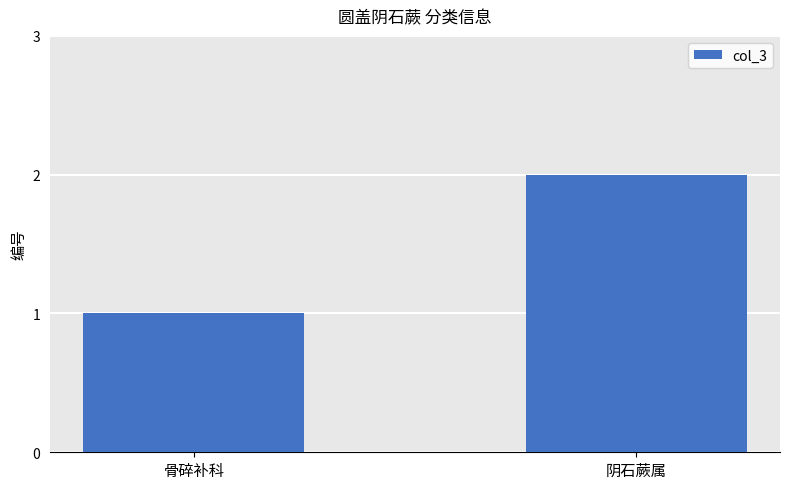

Rank the categories by value from lowest to highest.

骨碎补科, 阴石蕨属